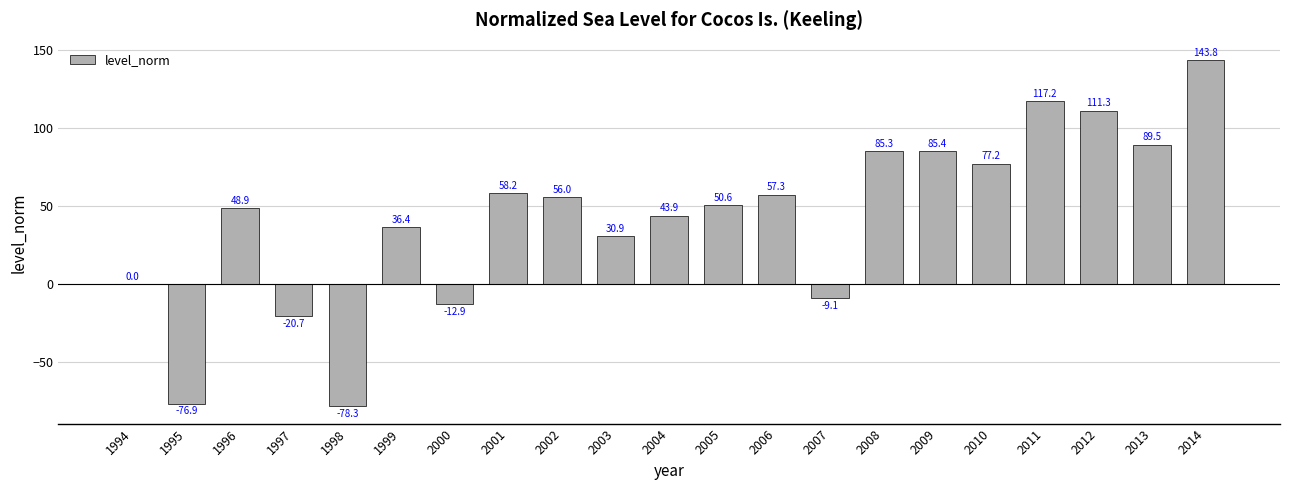

How many distinct data groups are displayed?

1